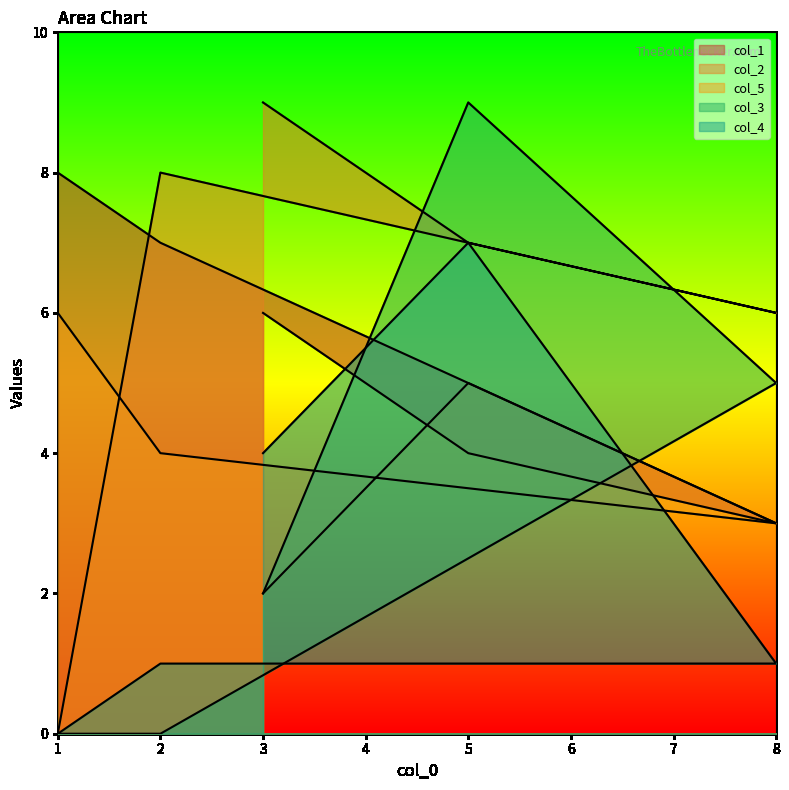

The col_2 series shows 9 at 3. True or false?

True